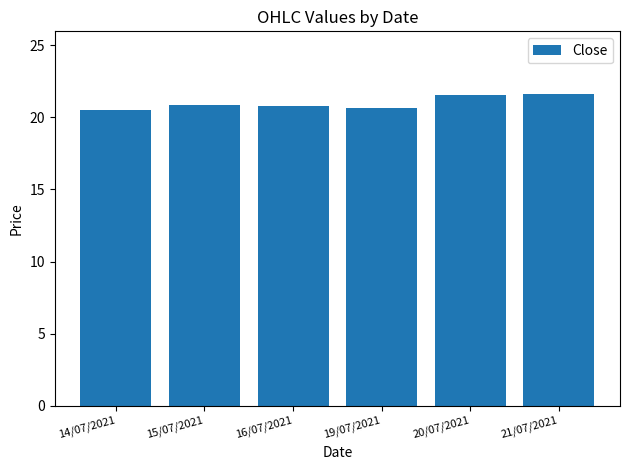

Approximately how many times larger is the value at 19/07/2021 compared to 21/07/2021?

1.0